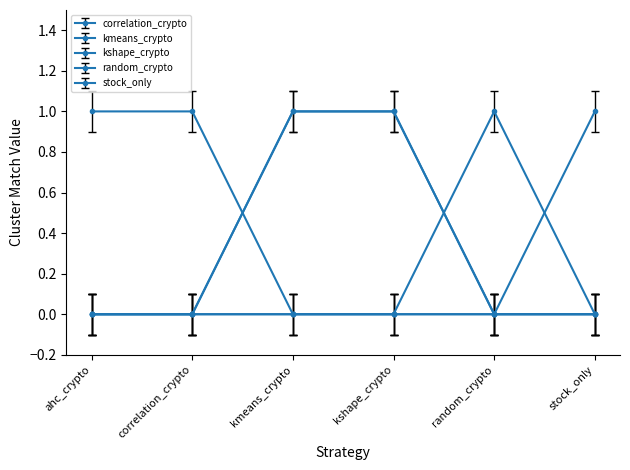

Is this an area chart (filled region under the line)?

No